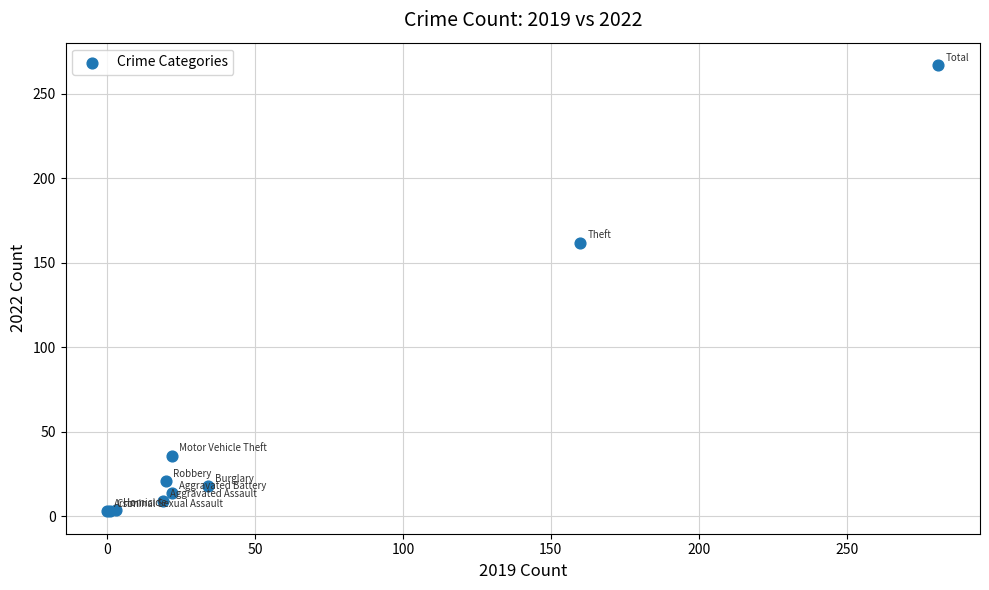

What Y value in the scatter plot is closest to 135?

162